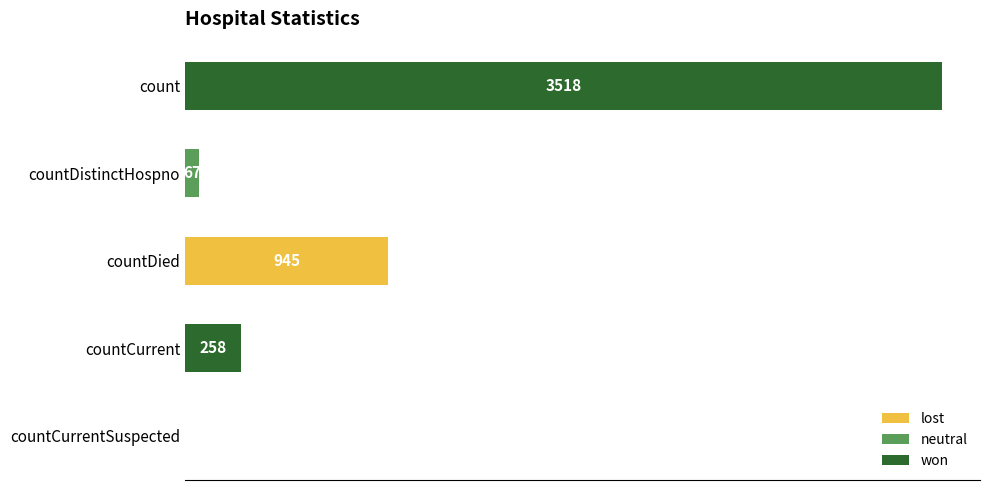

Count the number of categories in the chart.

5